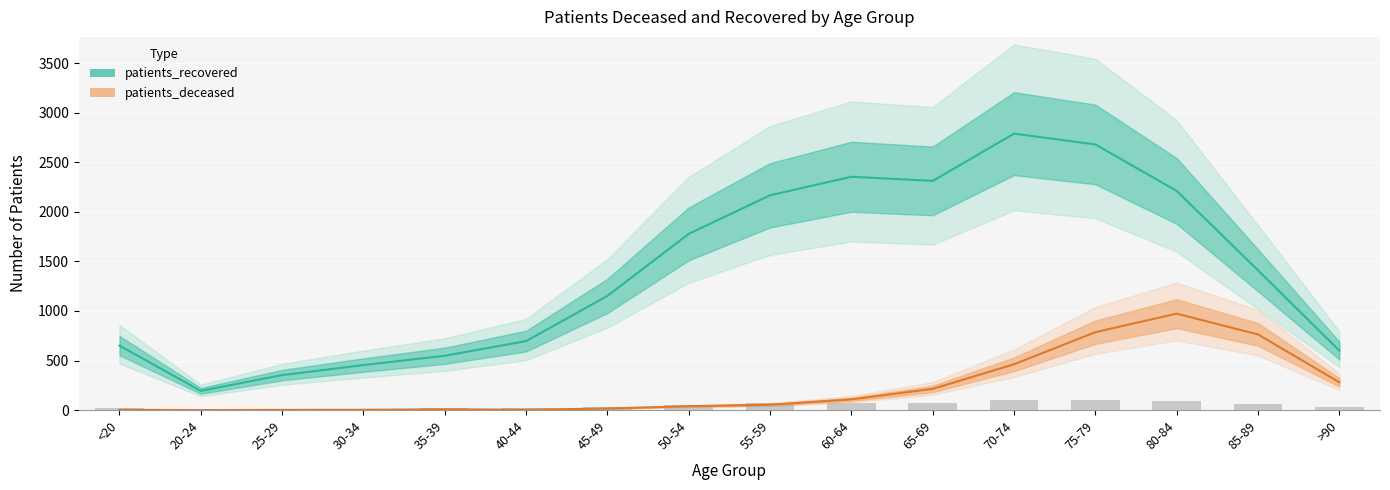

Which series has the largest total across all categories?

patients_recovered